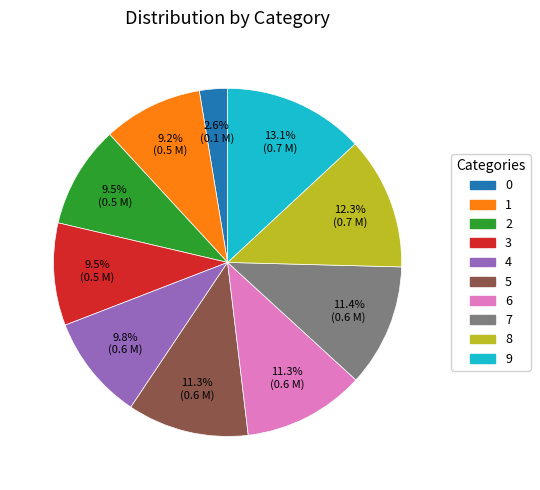

Count the number of slices in the pie.

10